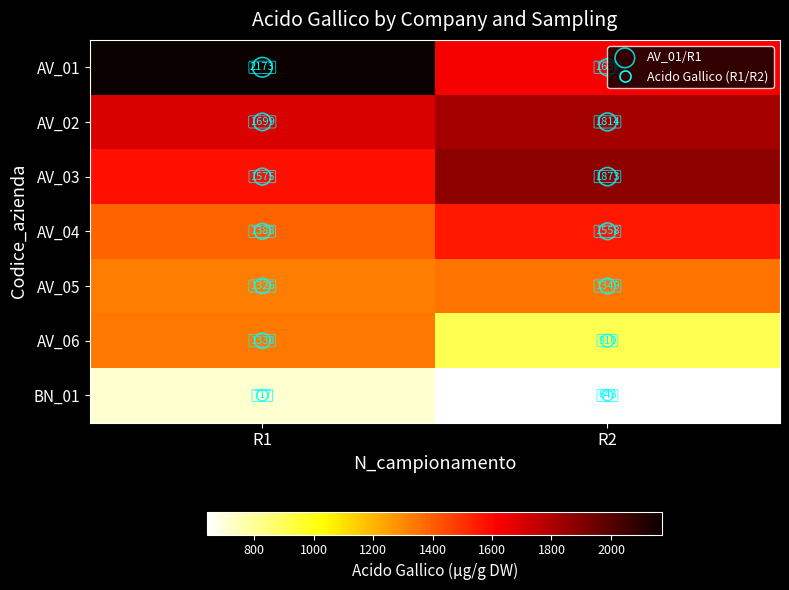

At which category is the sum across all series the highest?

R1